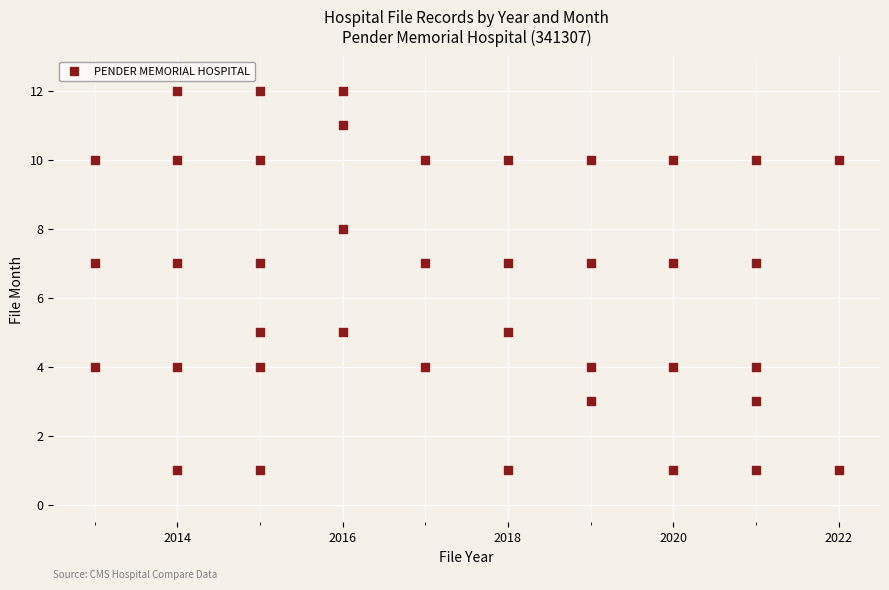

What is the range of Y values (max minus min)?

11